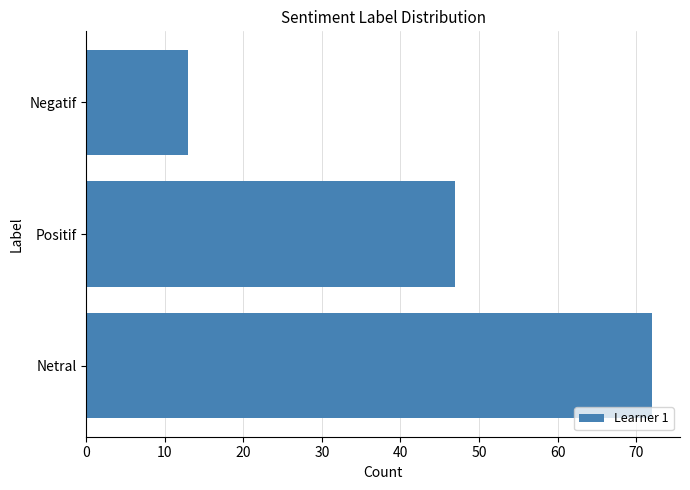

Reading top to bottom, extract all data points from this chart.

13	47	72